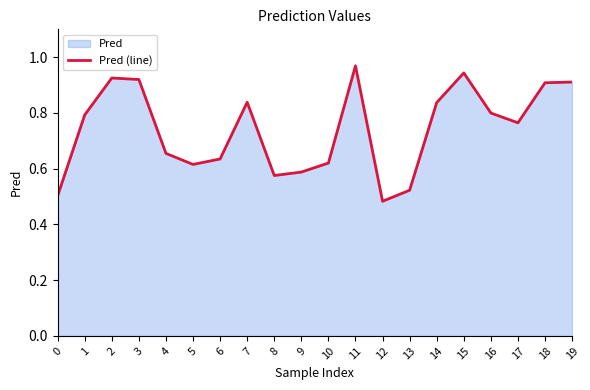

What is the average value?

0.7